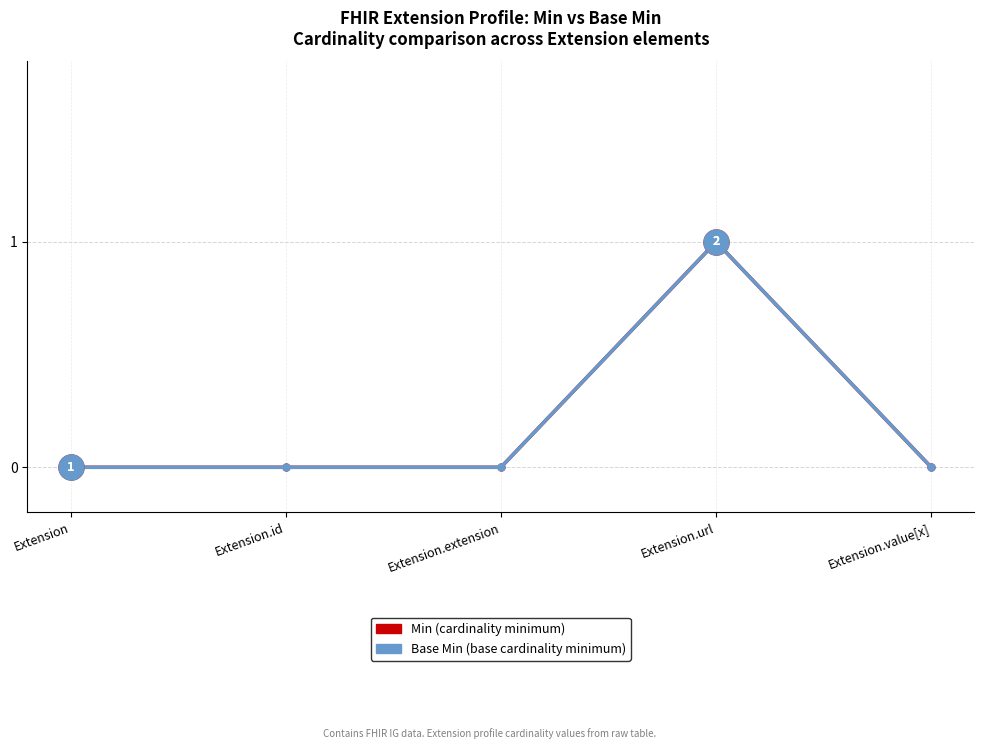

Is this an area chart (filled region under the line)?

No